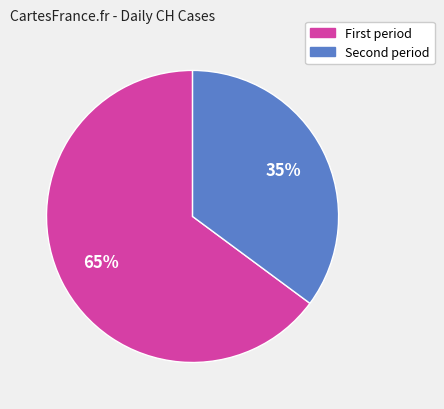

Is there a majority slice in this chart?

Yes